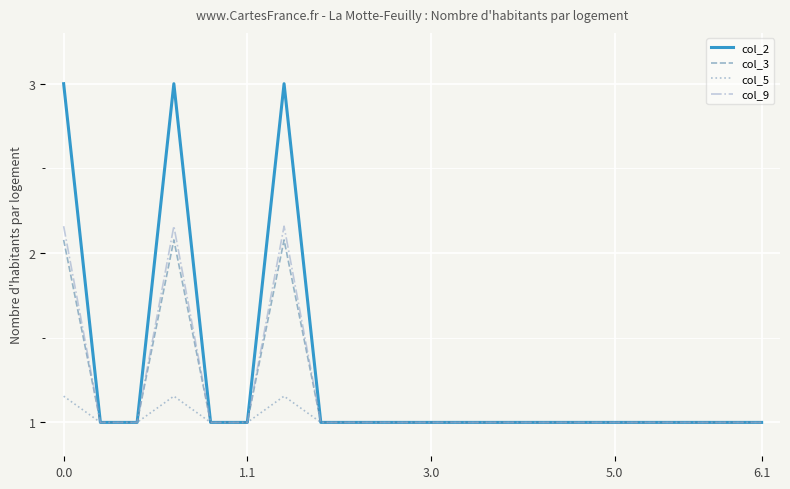

What is the lowest value of the col_5 series?

1.0